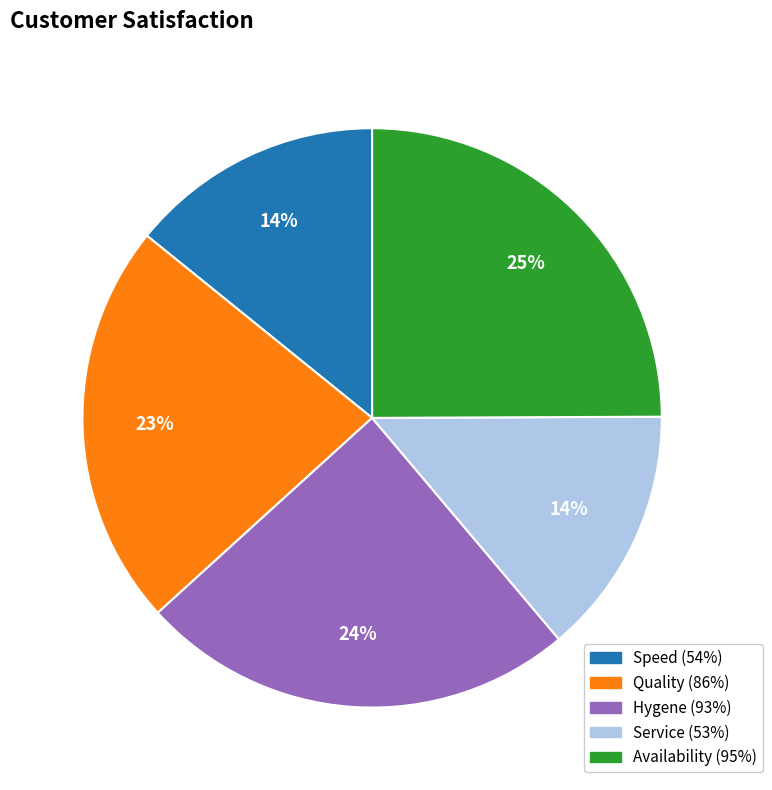

Which slice is the largest?

Availability (95%)